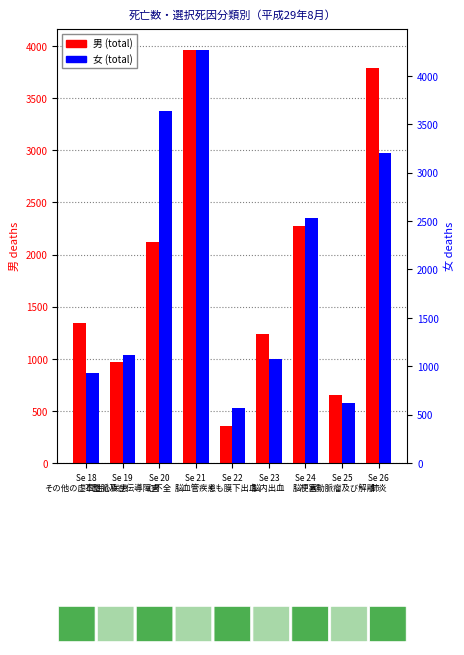

At how many categories does at least one series exceed 4092?

1